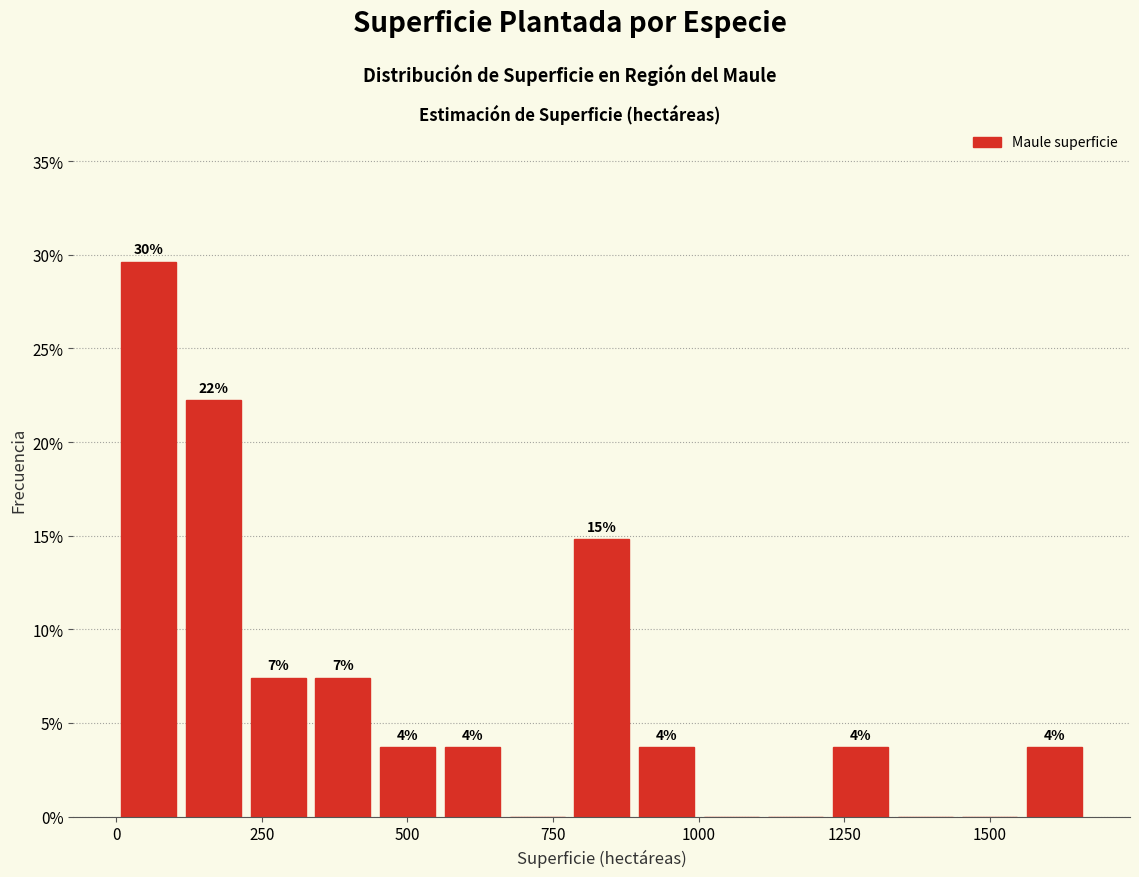

Around what value on the x-axis is the tallest bar? Give the approximate position of its centre, as read against the axis.

50